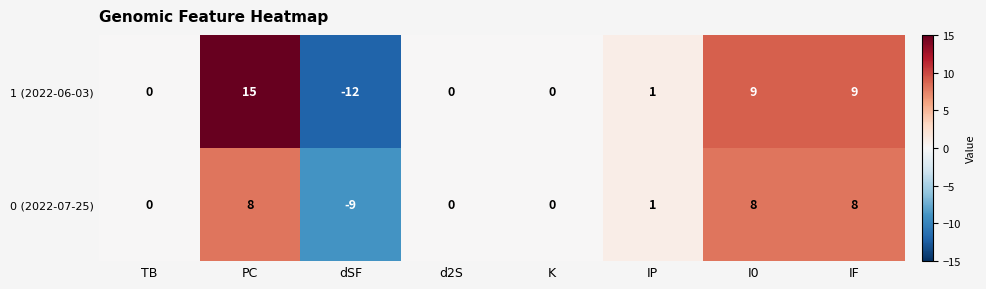

List the series in order of their peak value, highest first.

1 (2022-06-03), 0 (2022-07-25)